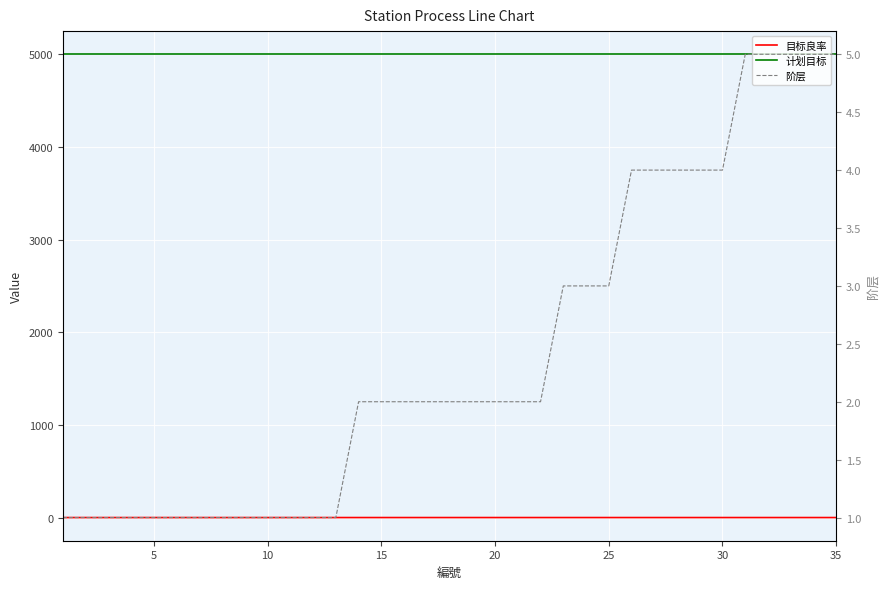

How many lines are shown in the chart?

3